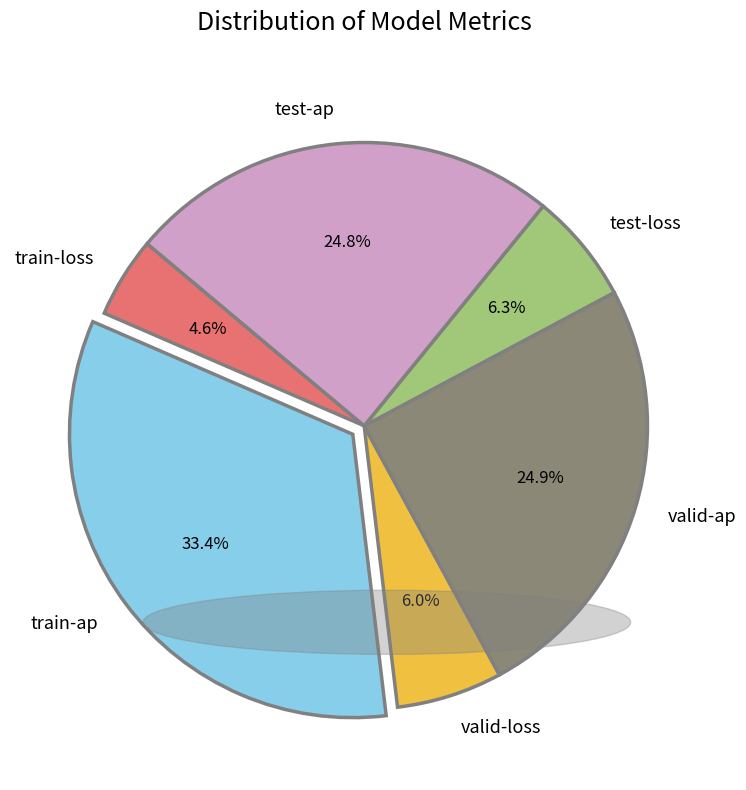

What percentage do train-loss and train-ap together represent?

38.0%